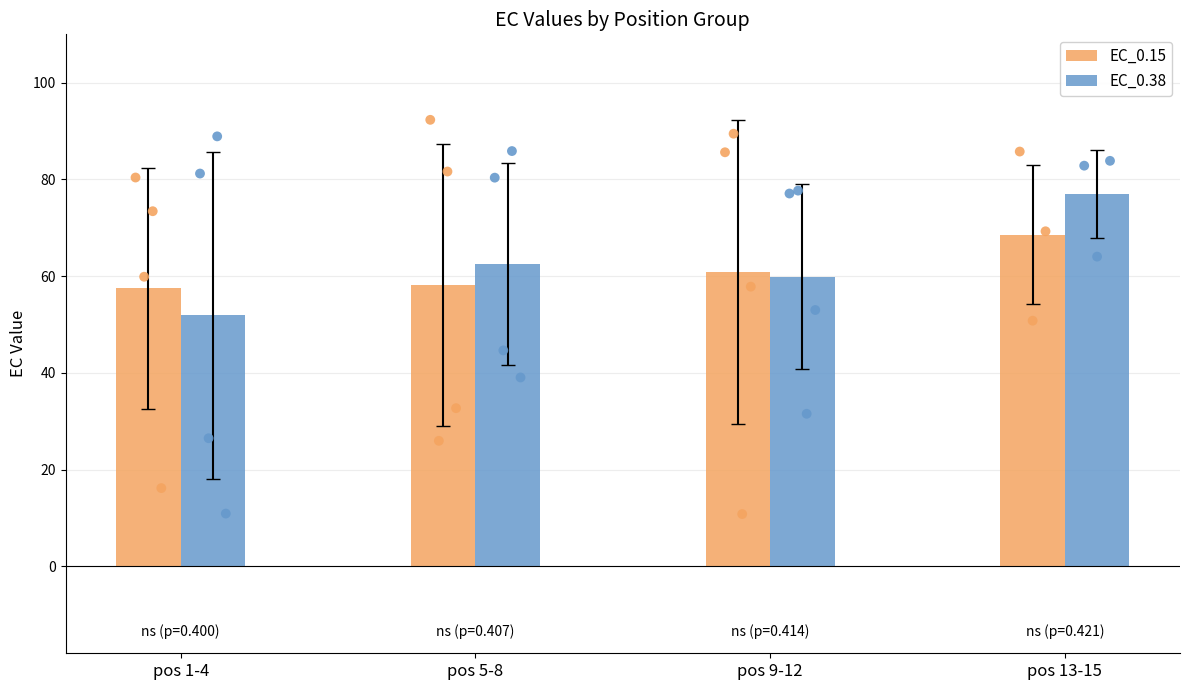

Which series has the largest Y range (max minus min)?

EC_0.38